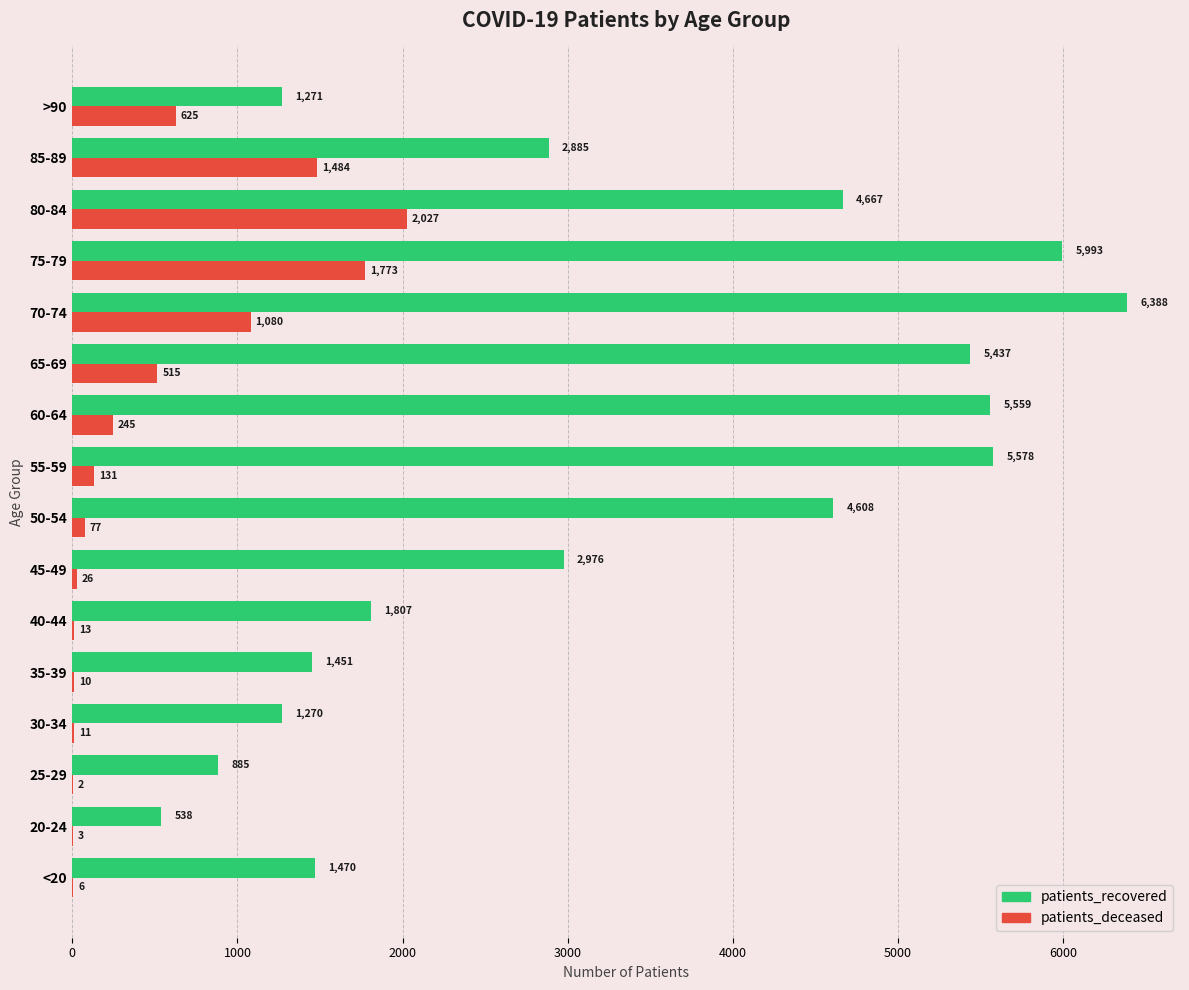

What is the sum of the patients_recovered values at 30-34 and 50-54?

5878